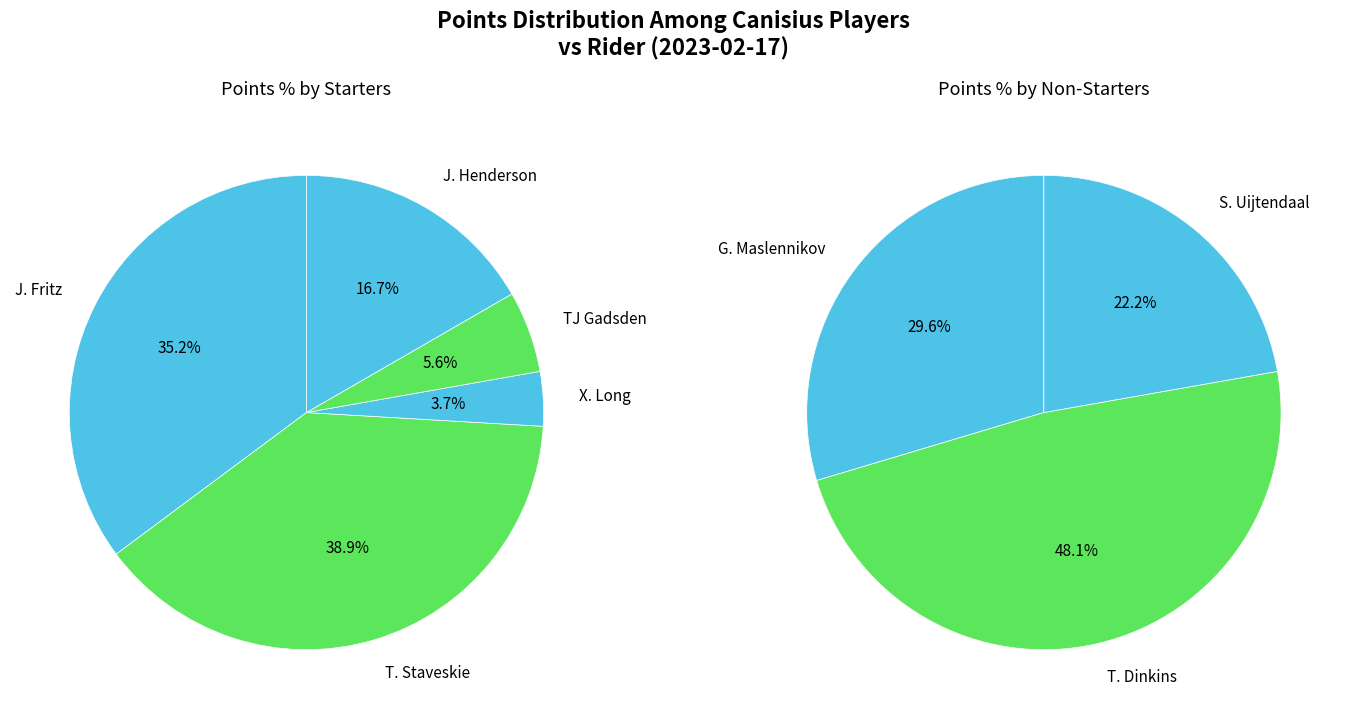

What is the change in value from J. Fritz to T. Dinkins?

-6